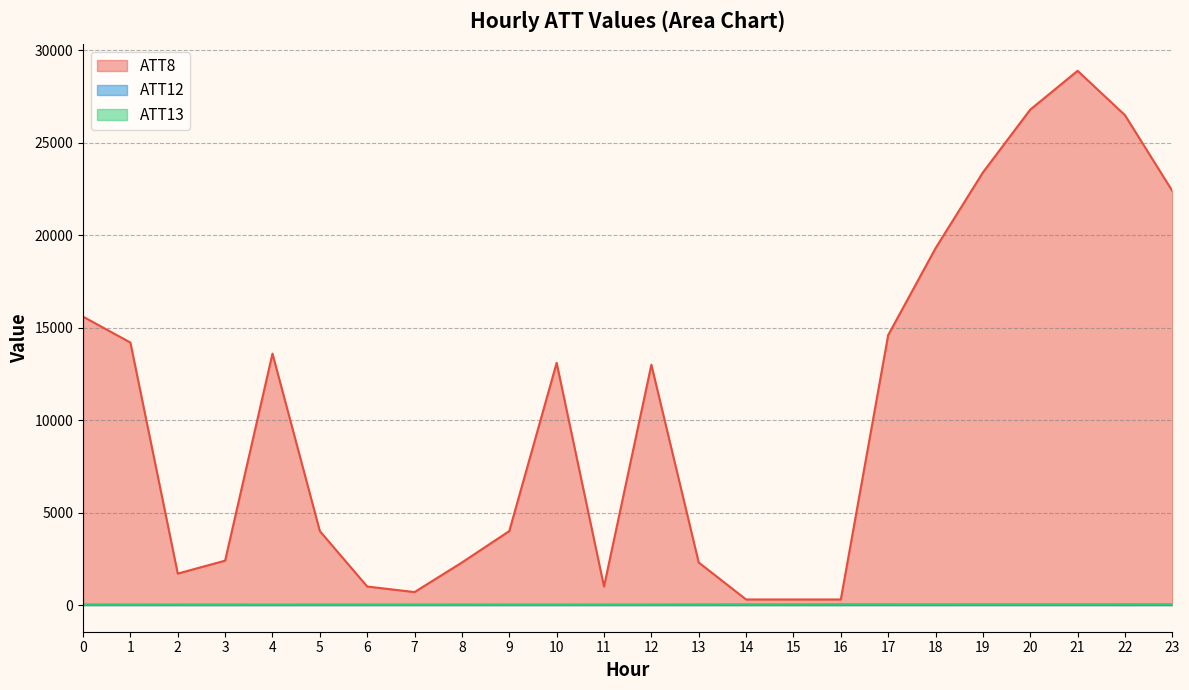

Does the chart have visible grid lines?

Yes